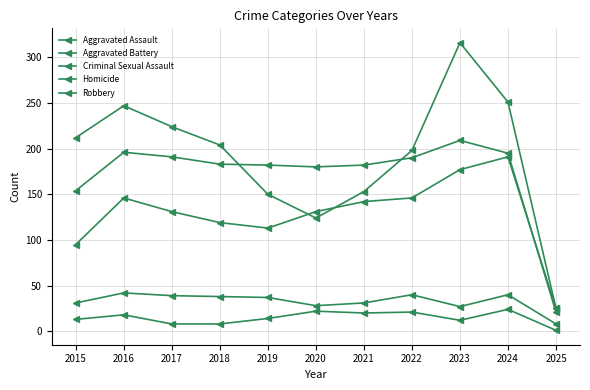

Count the number of data series in this chart.

5